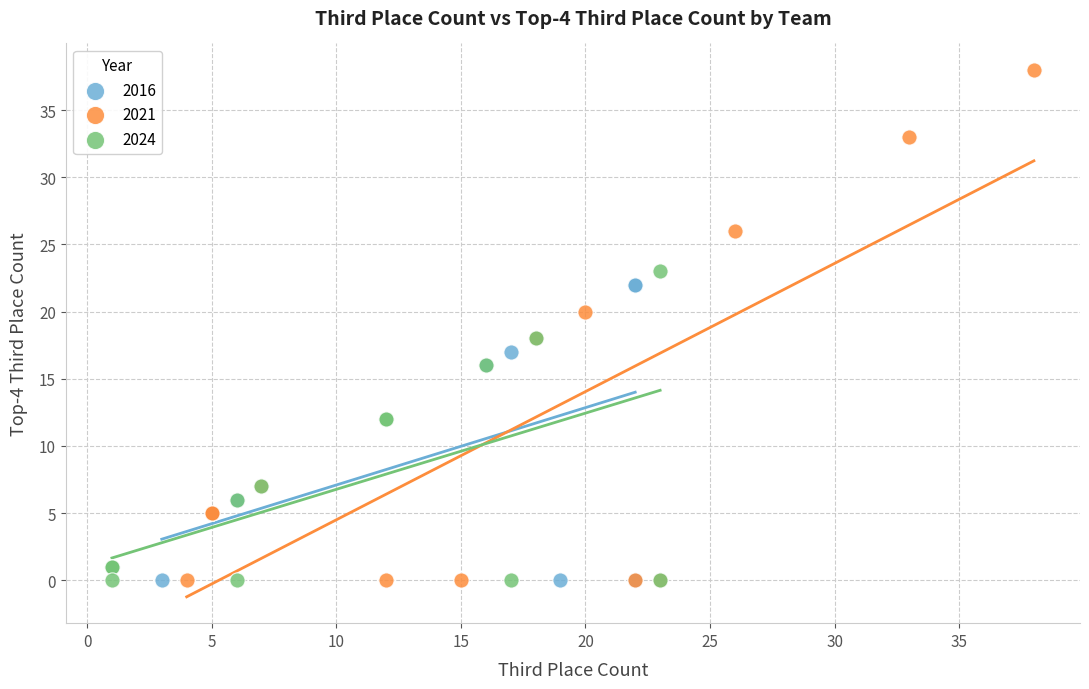

Which series has the largest Y range (max minus min)?

2021